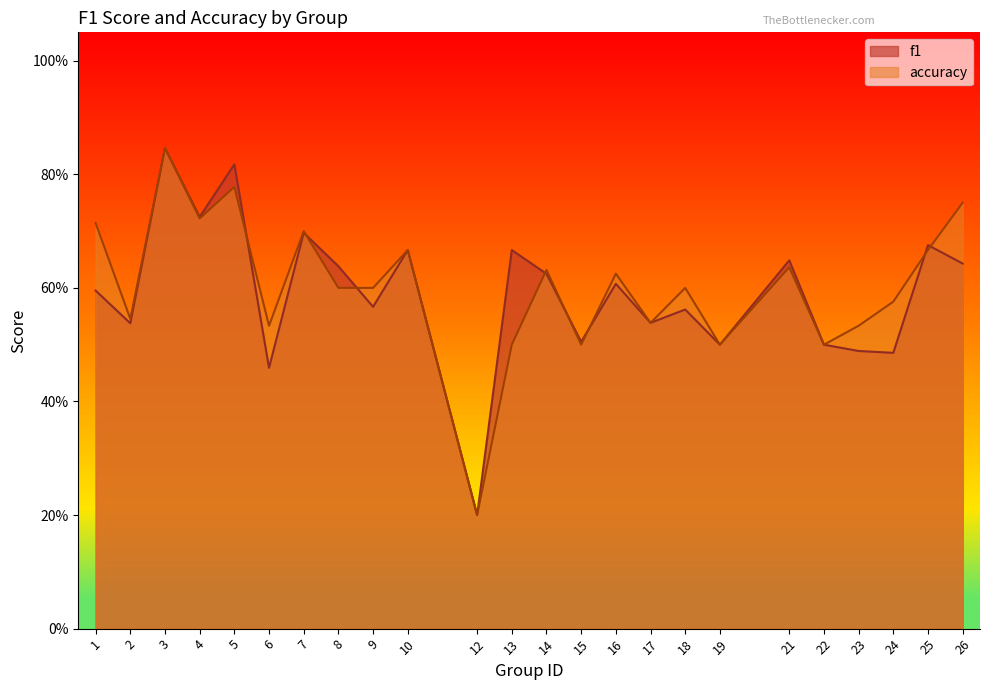

At which category is the sum across all series the highest?

3